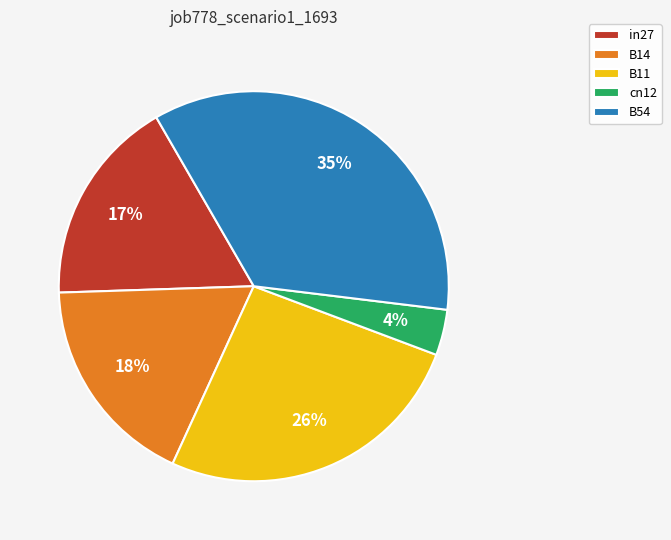

Is there any slice that represents more than half of the pie?

No